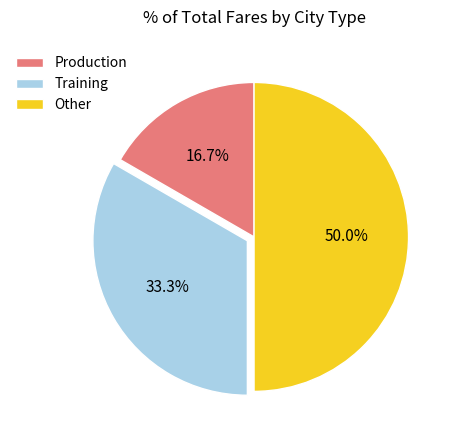

Is Production the majority of the pie?

No